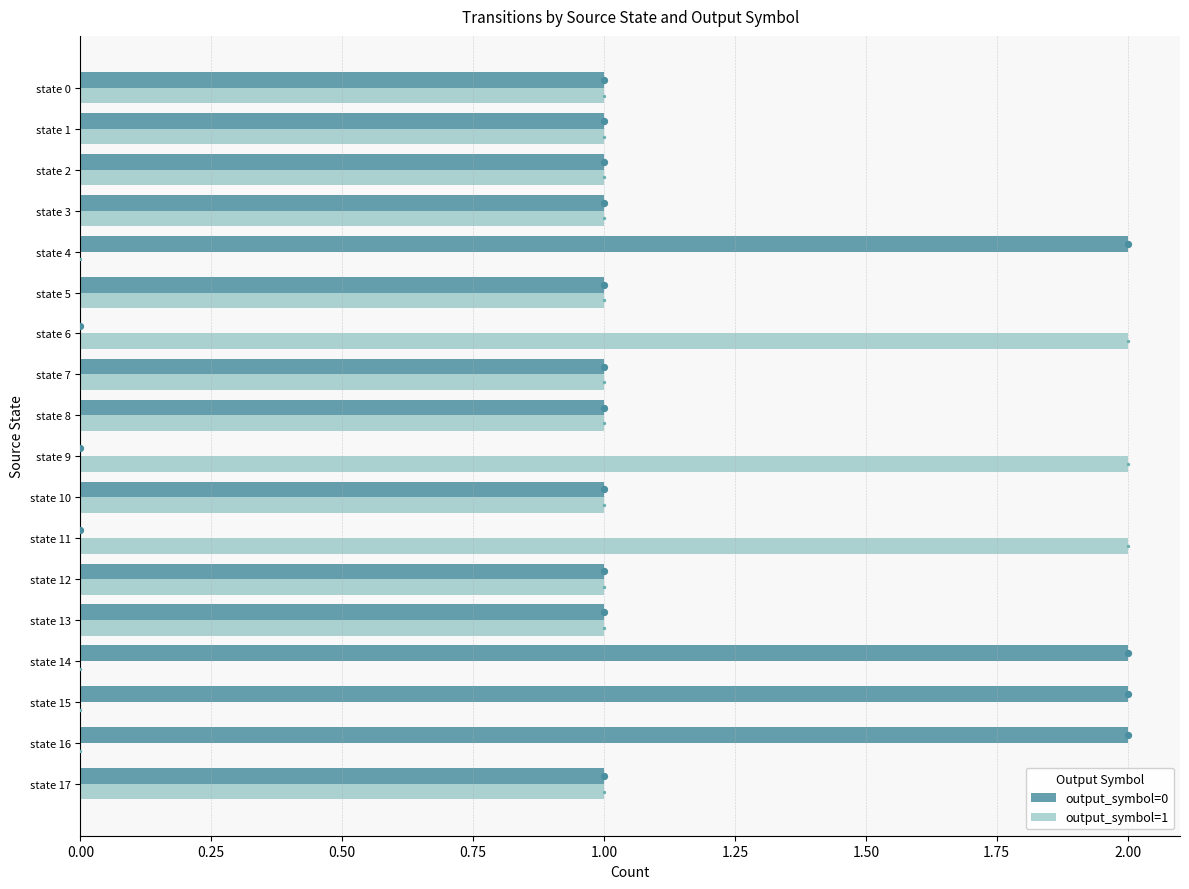

What are all the series names shown in the legend?

output_symbol=0, output_symbol=1